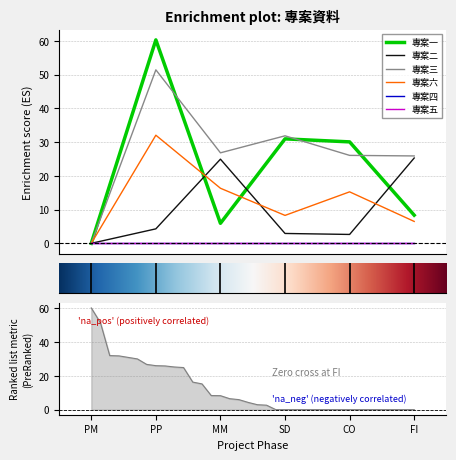

Which series changed the most between PM and PP?

專案一